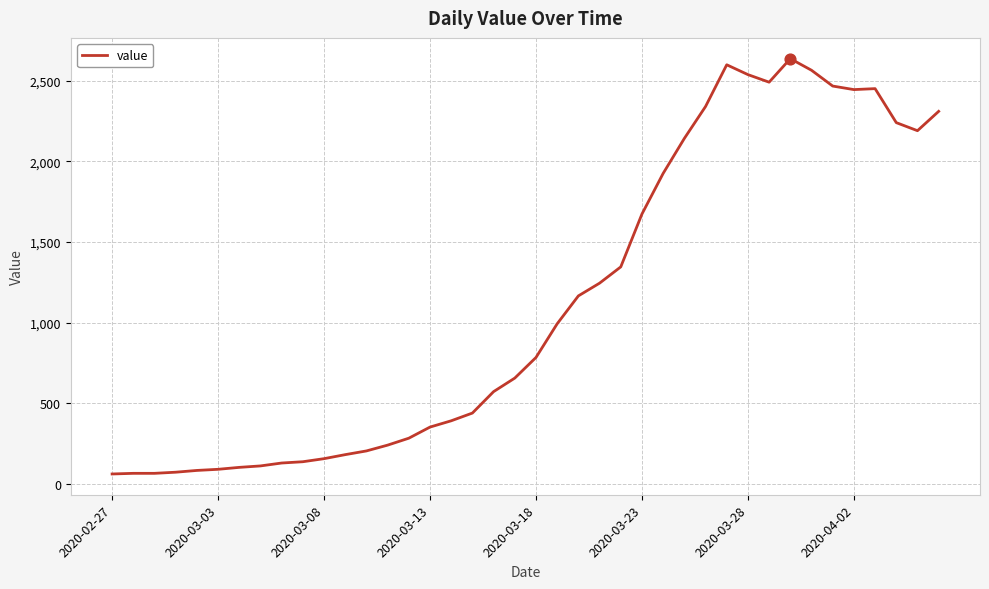

What is the maximum value shown in the chart?

2638